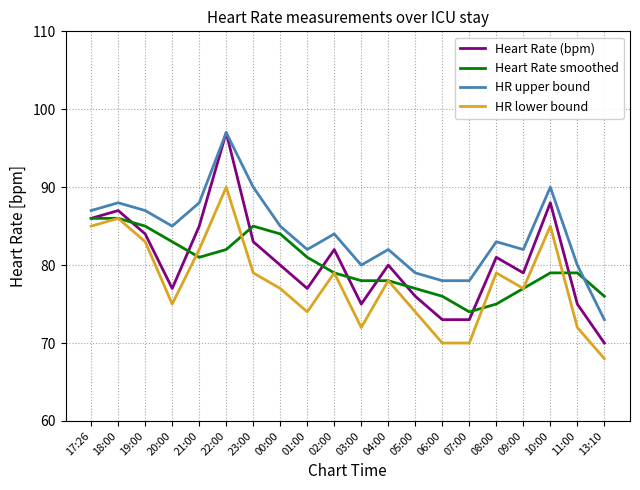

Count the number of categories in the chart.

20